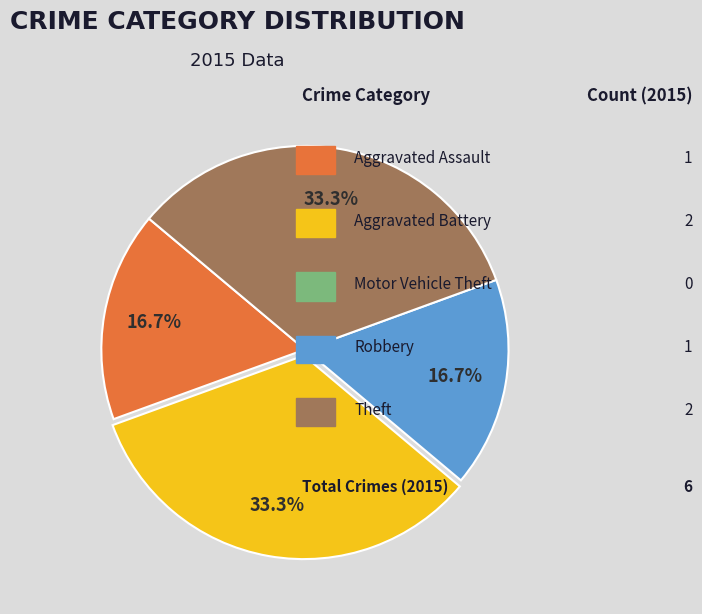

Count the number of slices in the pie.

4